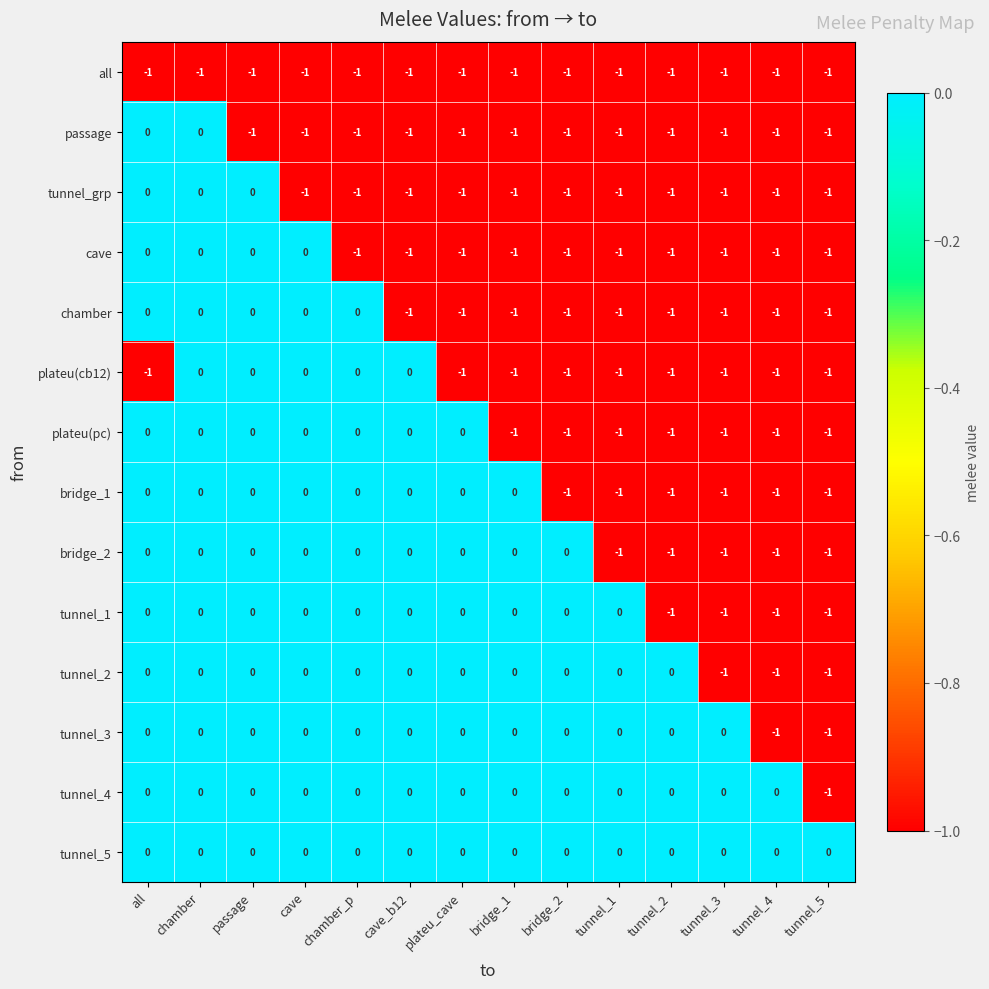

True or false: passage has a value of 0 at passage.

False